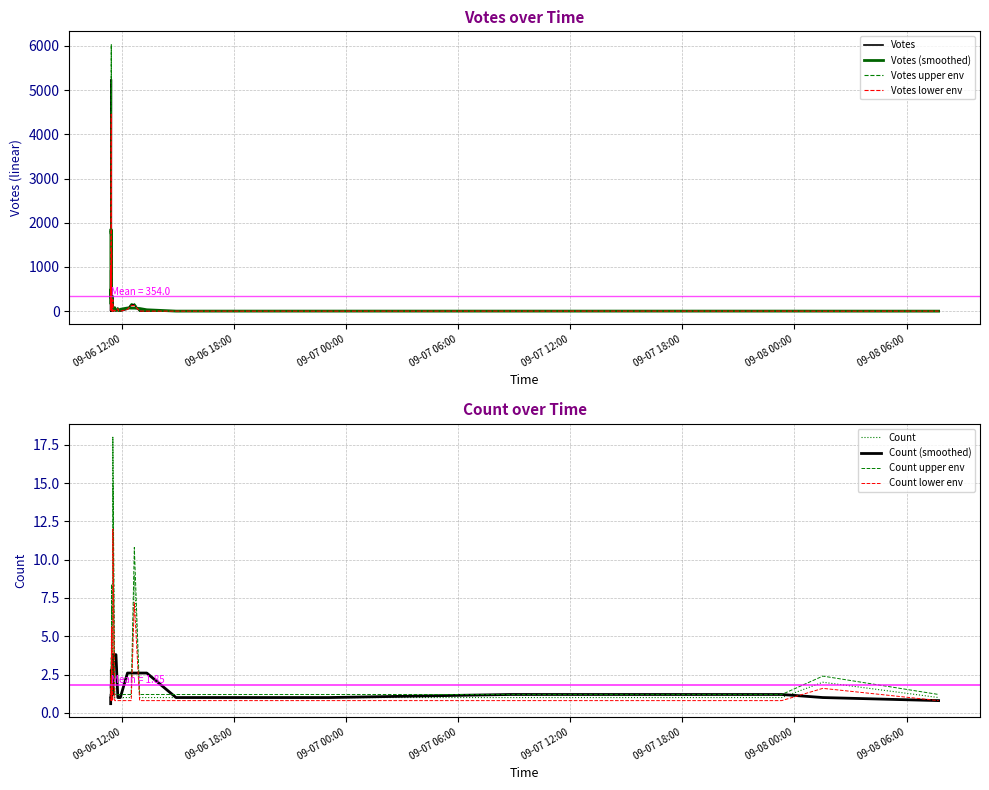

What is the sum of the Count values at 32 and 13?

3